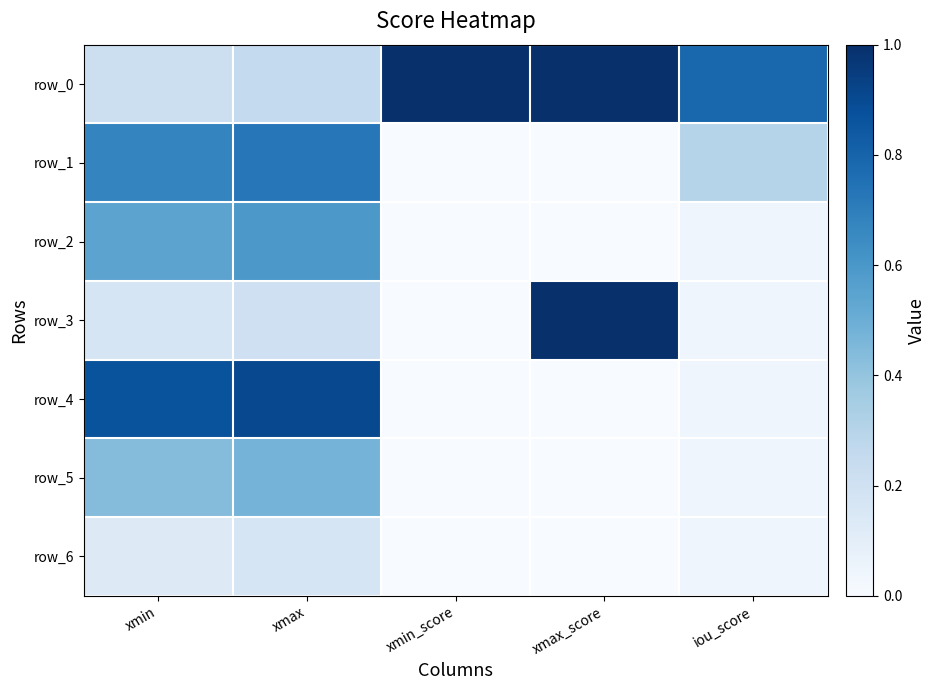

Reading right to left, list all the values displayed in this chart.

row_0: 0.8	1.0	1.0	0.3	0.2
row_1: 0.3	0.0	0.0	0.7	0.7
row_2: 0.0	0.0	0.0	0.6	0.5
row_3: 0.0	1.0	0.0	0.2	0.2
row_4: 0.0	0.0	0.0	0.9	0.9
row_5: 0.0	0.0	0.0	0.5	0.4
row_6: 0.0	0.0	0.0	0.2	0.1